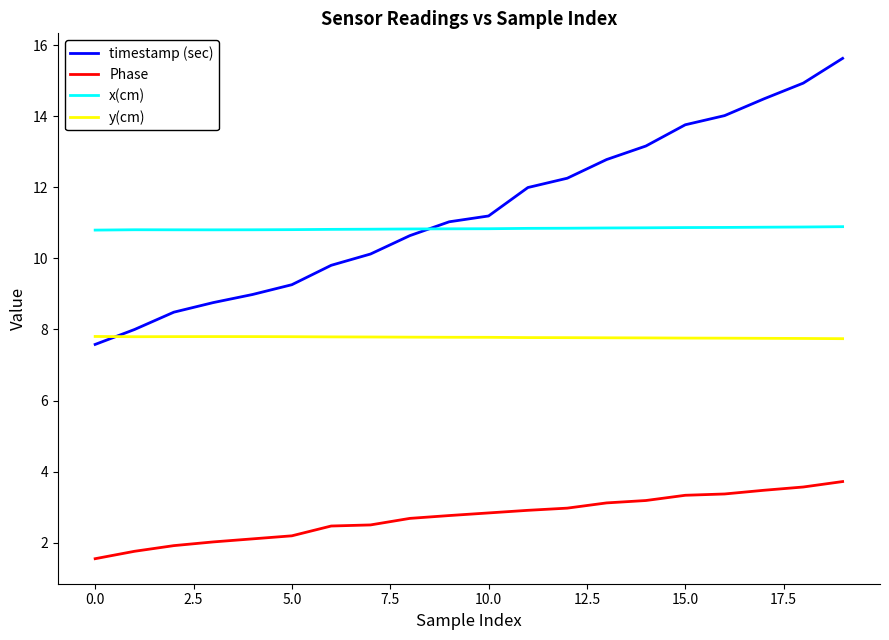

True or false: x(cm) and Phase cross at least once.

False